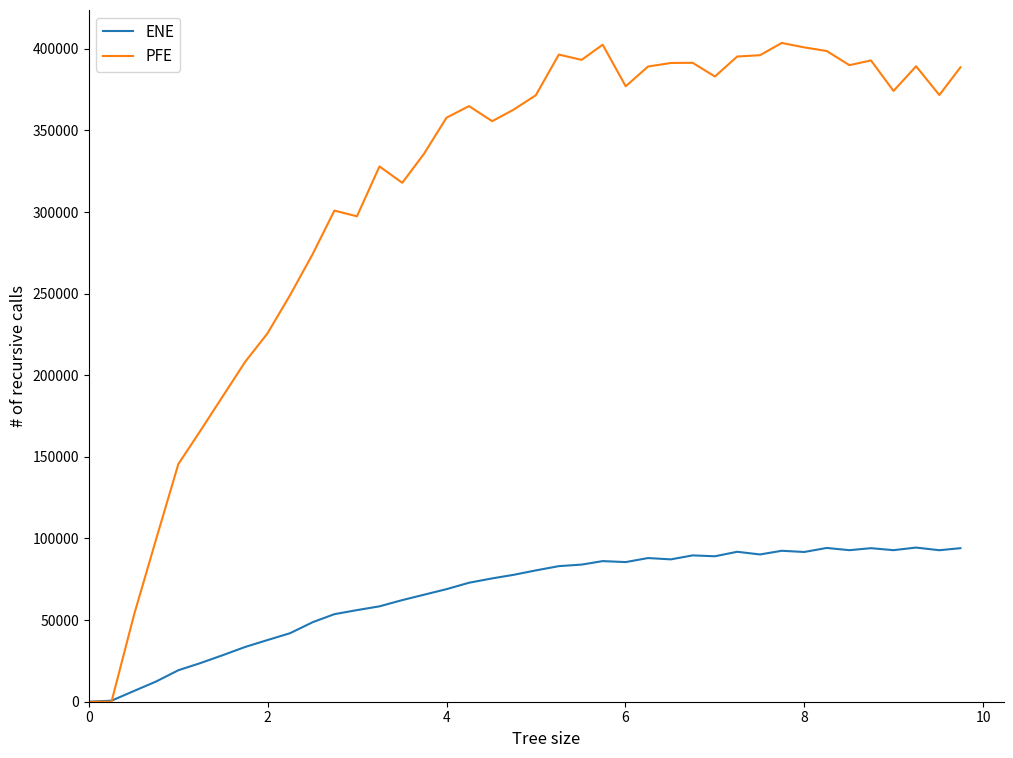

Which series has the widest spread of values?

PFE